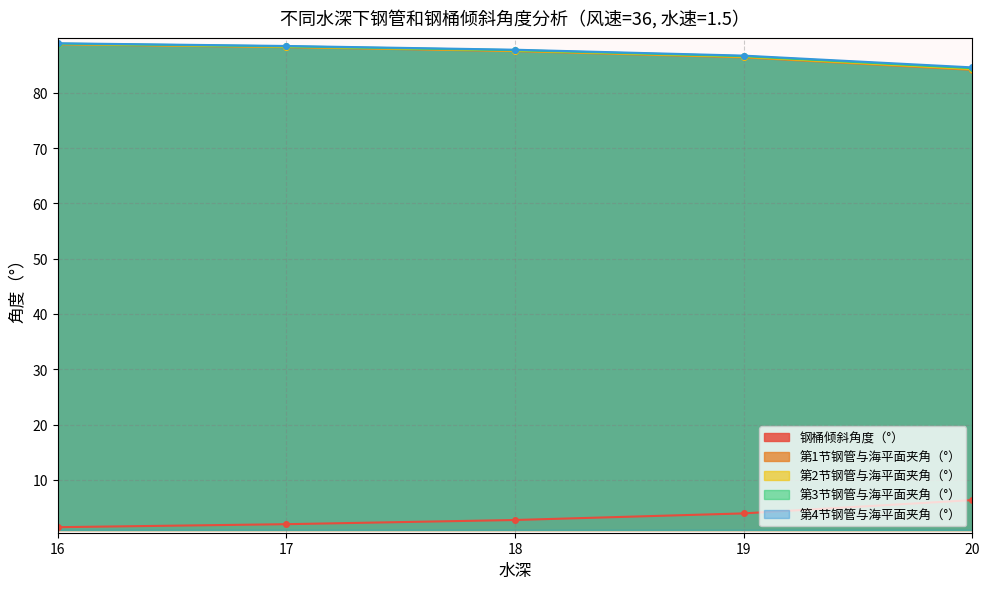

At which label is 第3节钢管与海平面夹角（°） closest to 86?

19